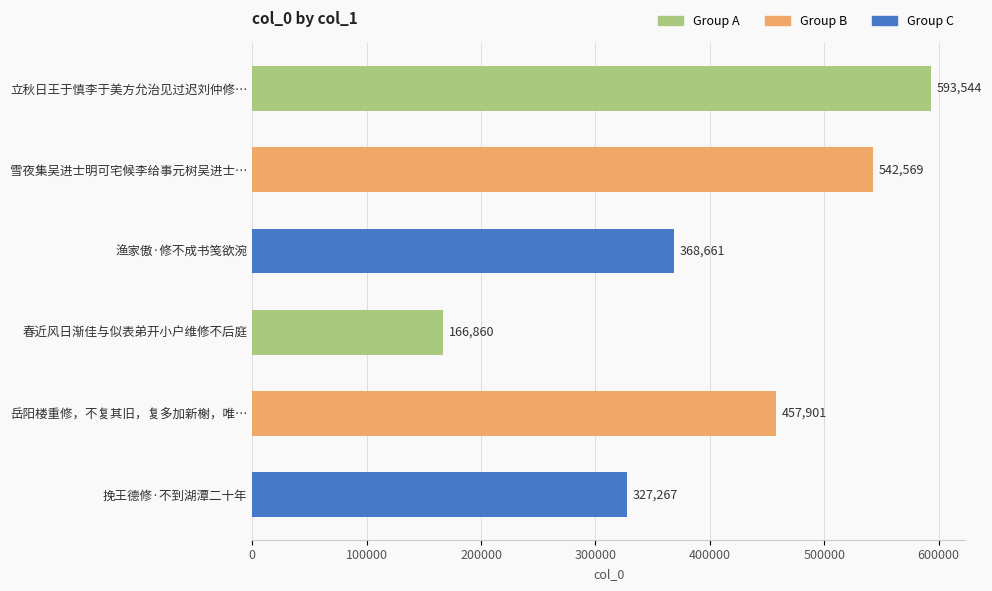

Does the chart contain any negative values?

No